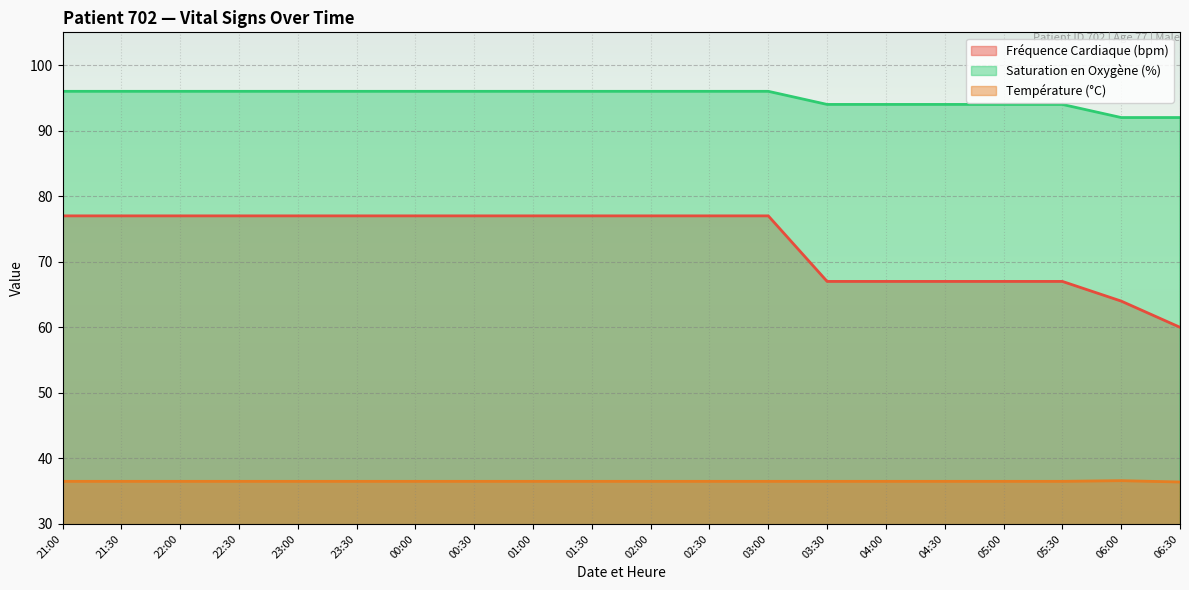

At which label is Température (°C) closest to 36?

06:30